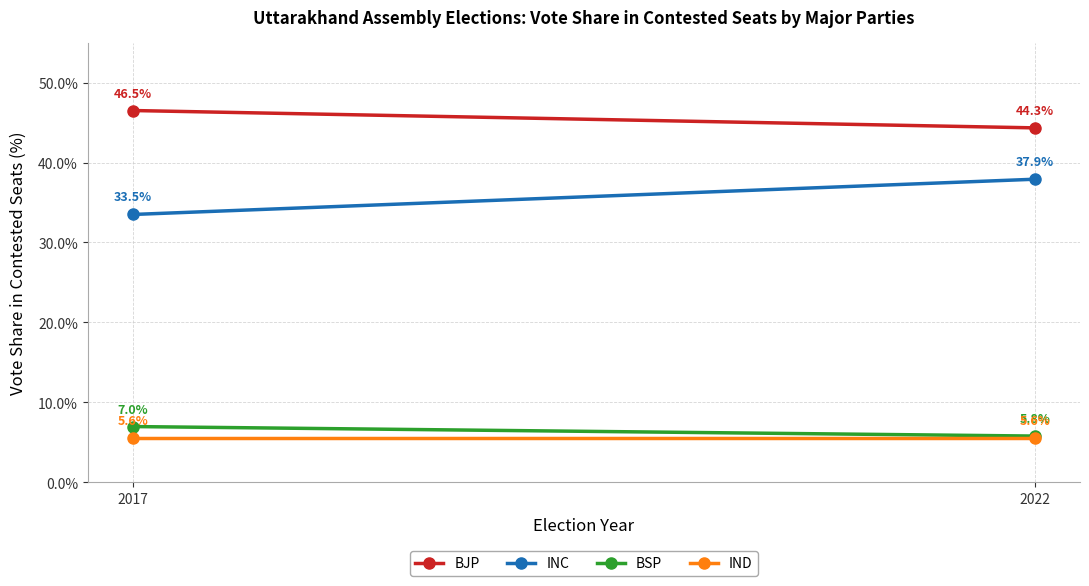

How many categories are shown in the chart?

2